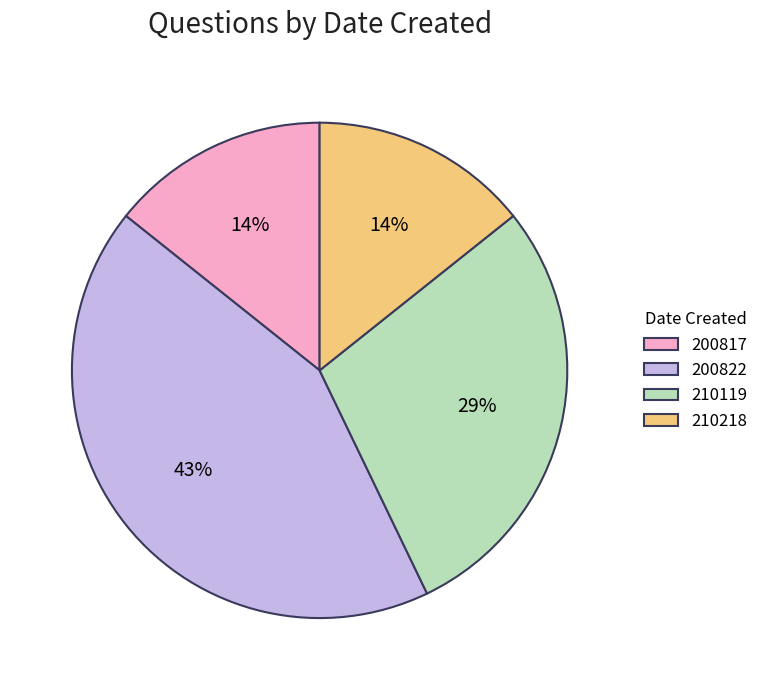

What percentage is the 210119 slice, to the nearest percent?

29%